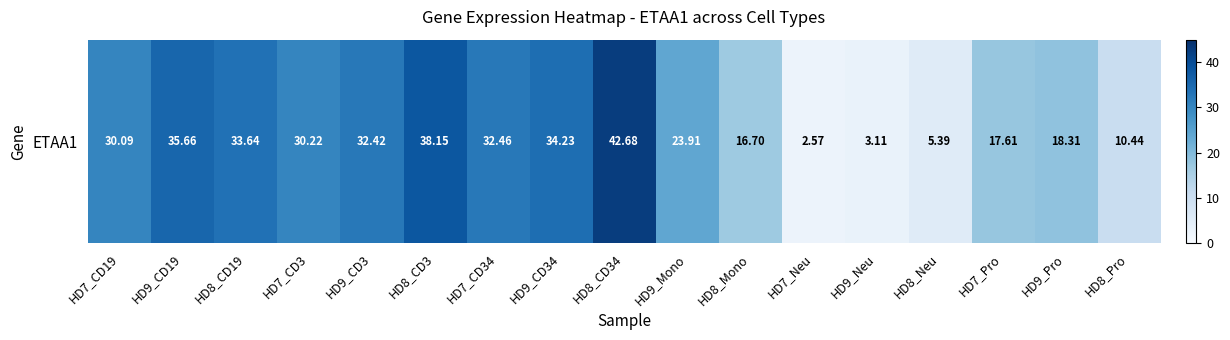

Is it true that the value at HD7_Neu is 2.6?

True